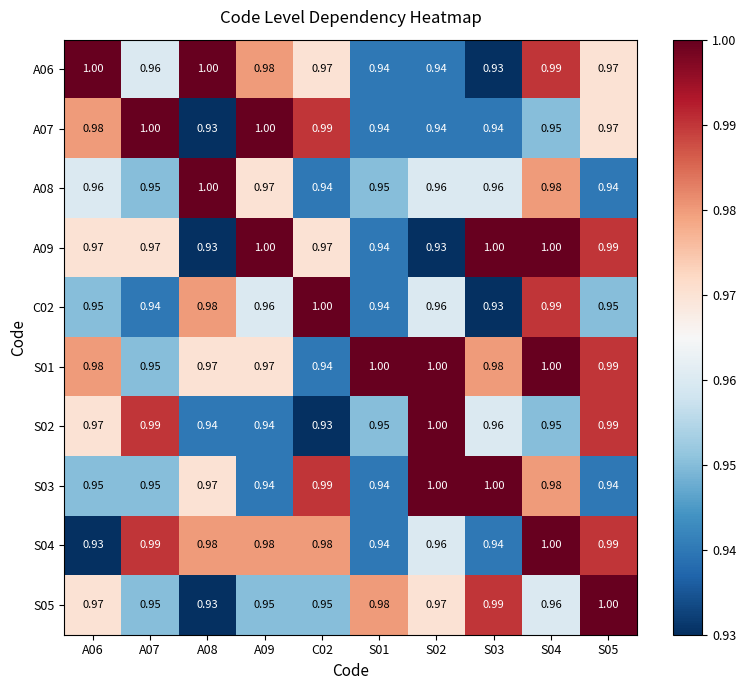

Is the value of S02 at S05 greater than the value of S01 at C02?

Yes